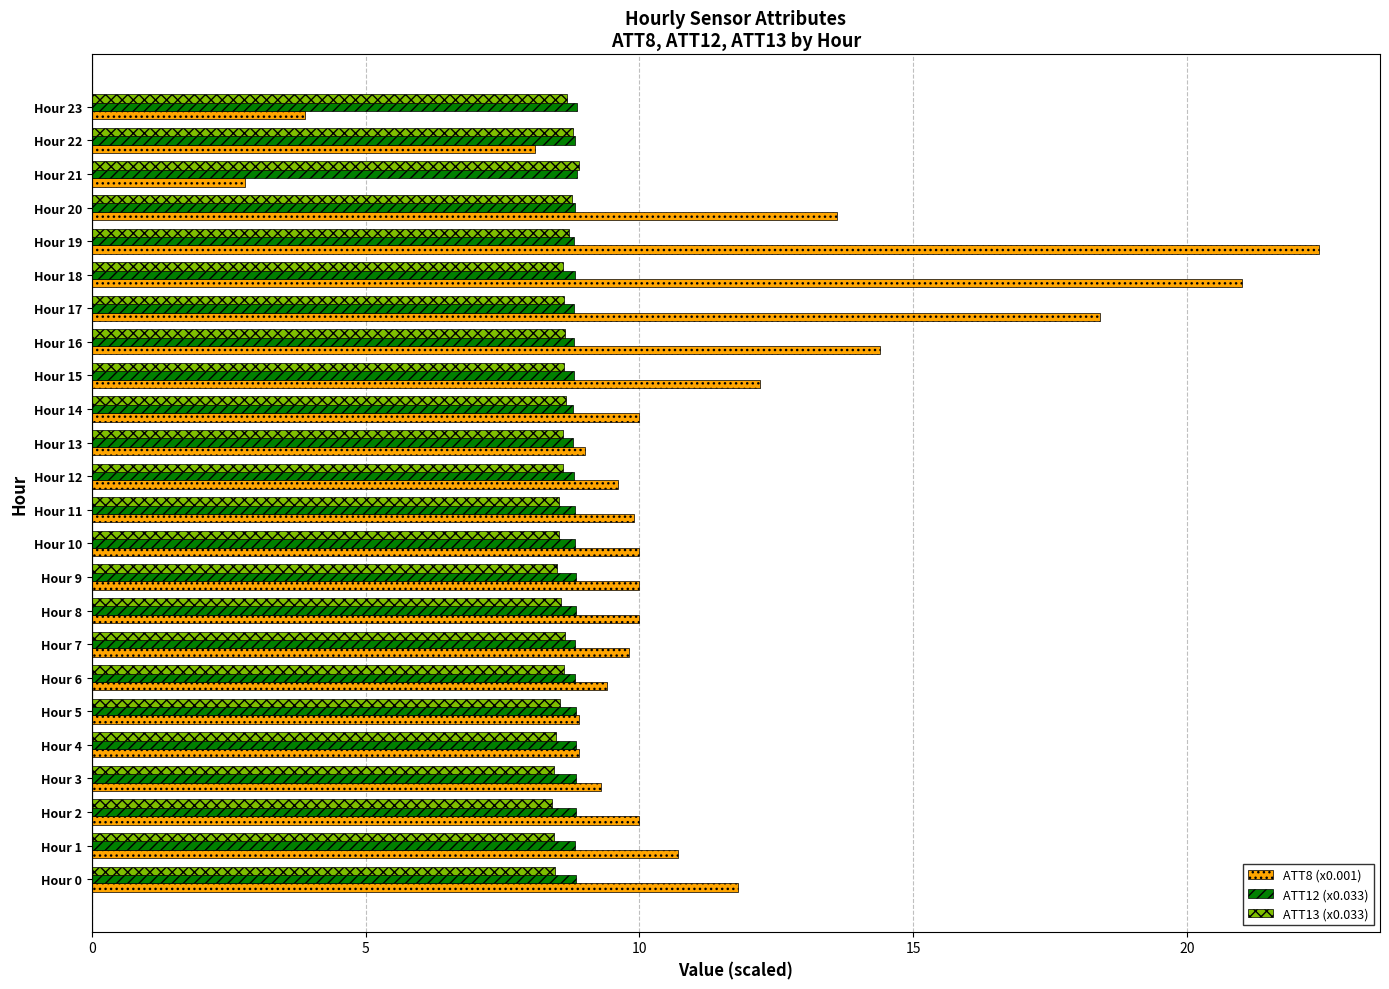

What is the lowest value of the ATT8 (x0.001) series?

2.8